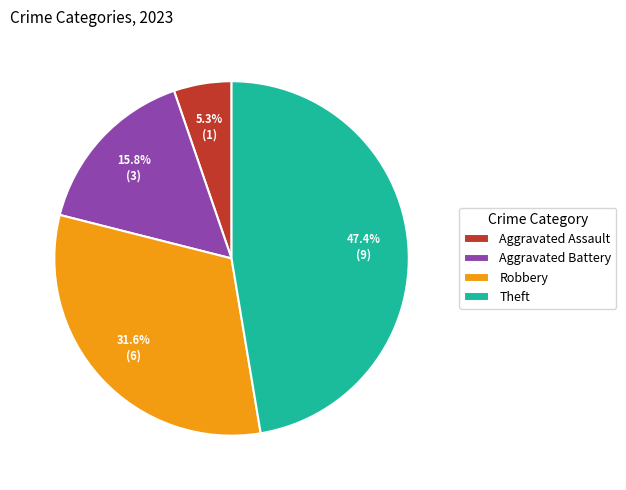

To the nearest percent, what is the combined percentage of Robbery and Theft?

79%